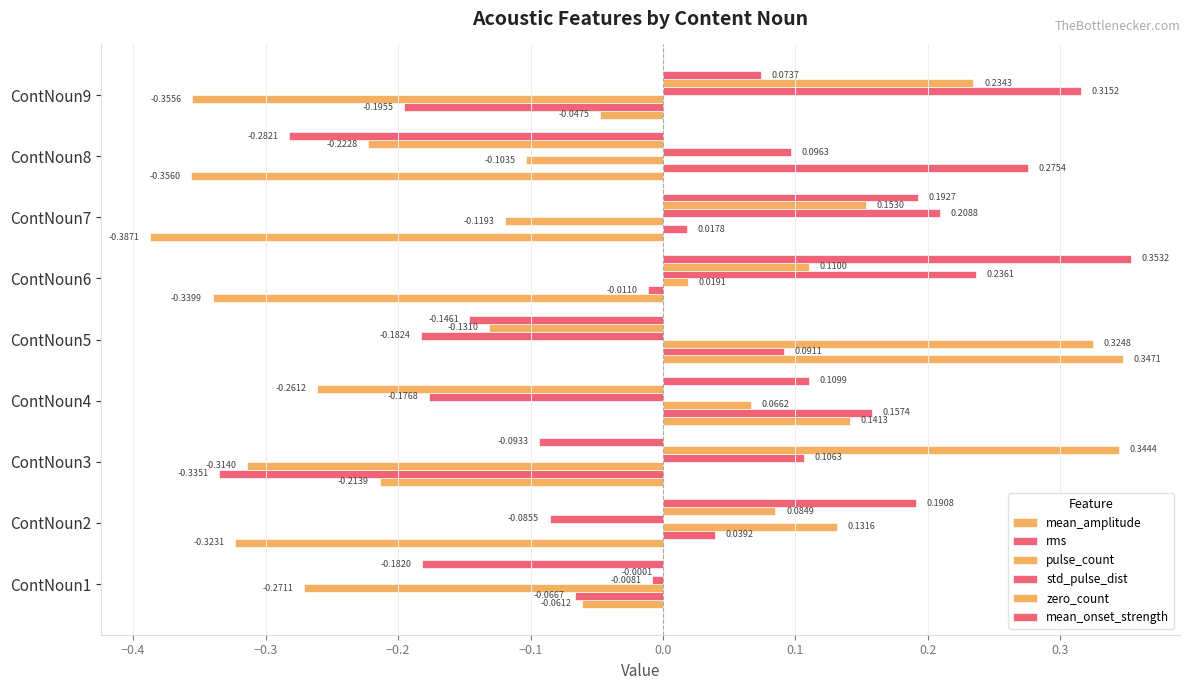

How many data points in std_pulse_dist are above 0?

5